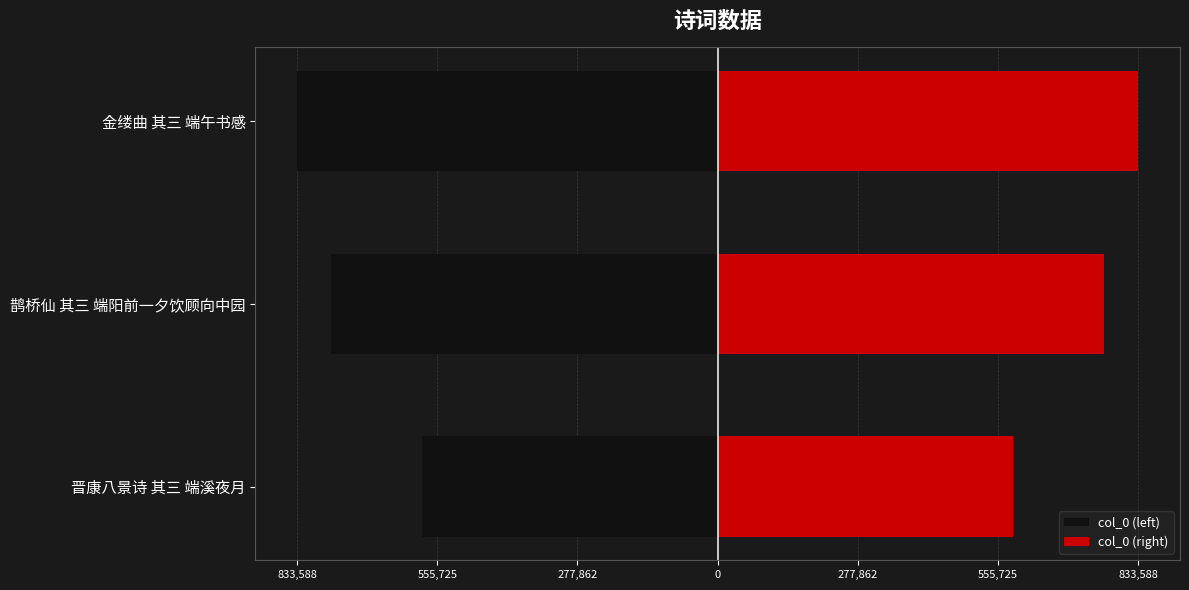

How many bars are there in each group?

2